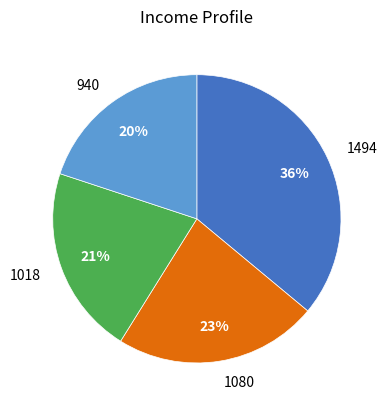

What is the smallest slice in the pie chart?

940